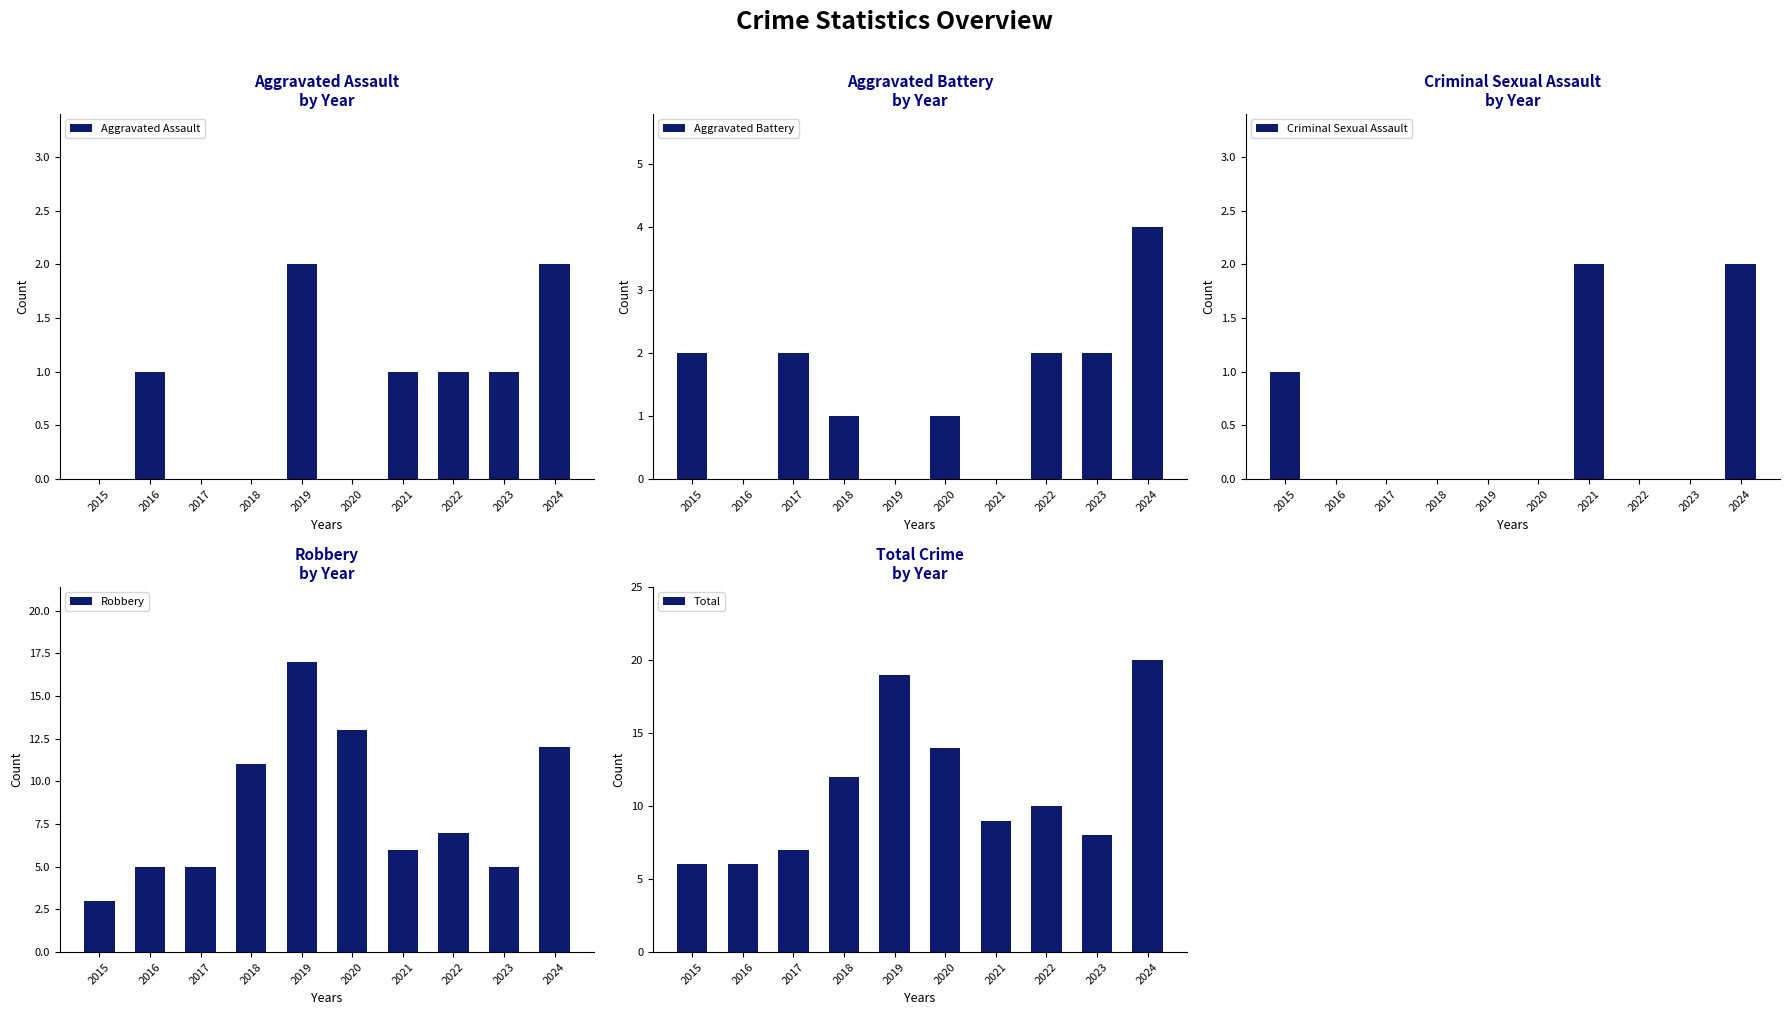

At how many categories does at least one series exceed 12?

3